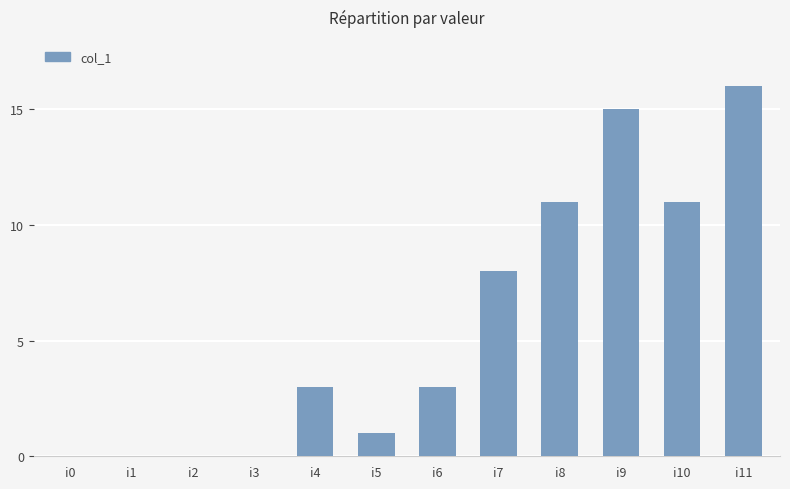

What is the approximate value at i9, to the nearest 10?

20